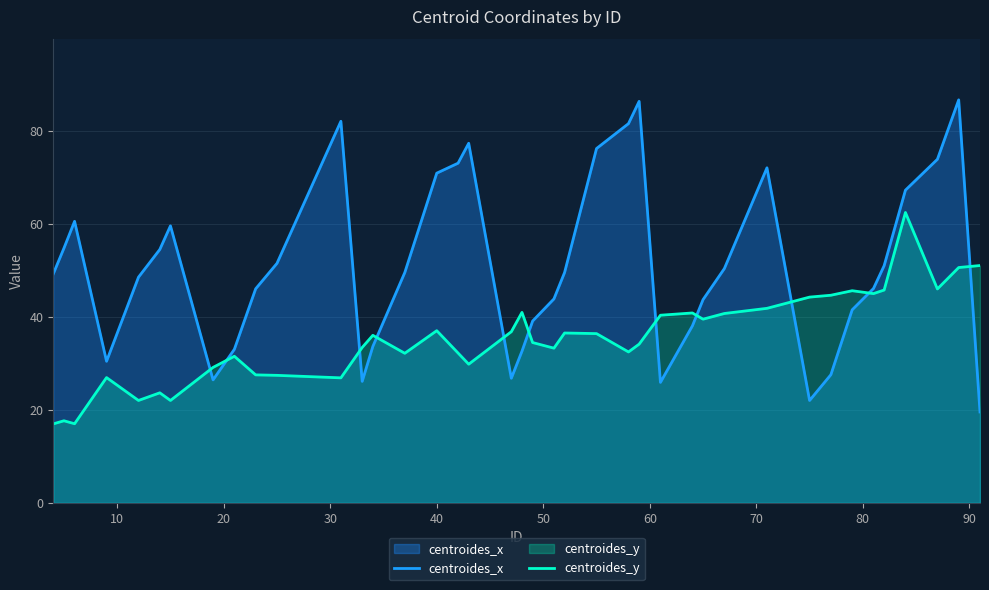

How many data points does each series have?

40